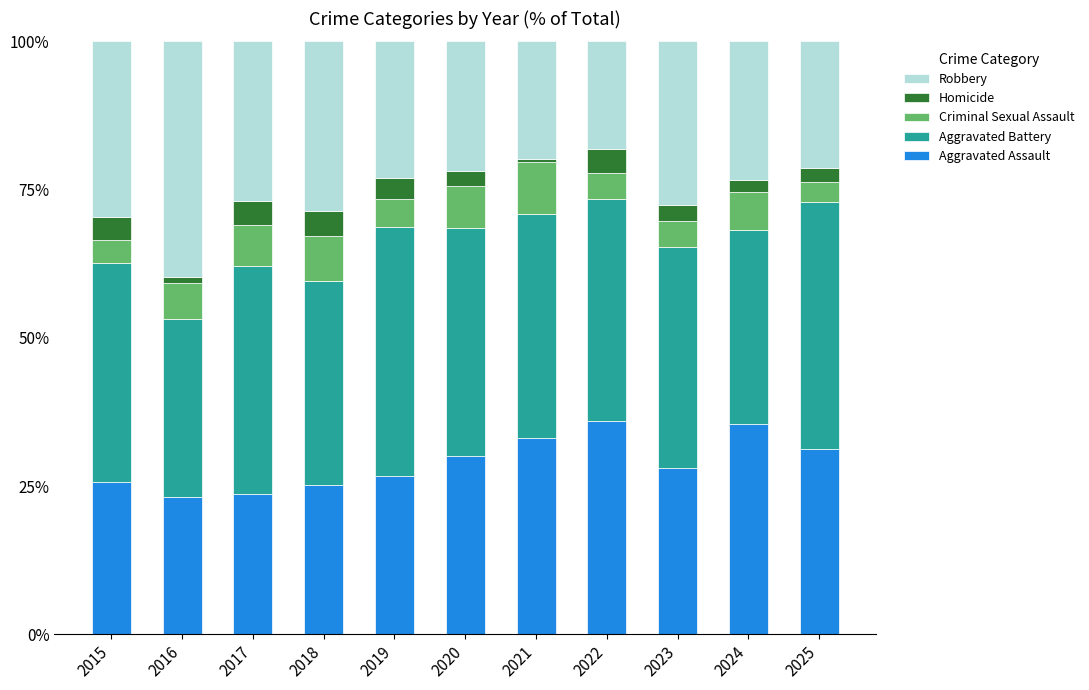

What is the difference between the second highest and minimum values in the Aggravated Assault series?

12.3